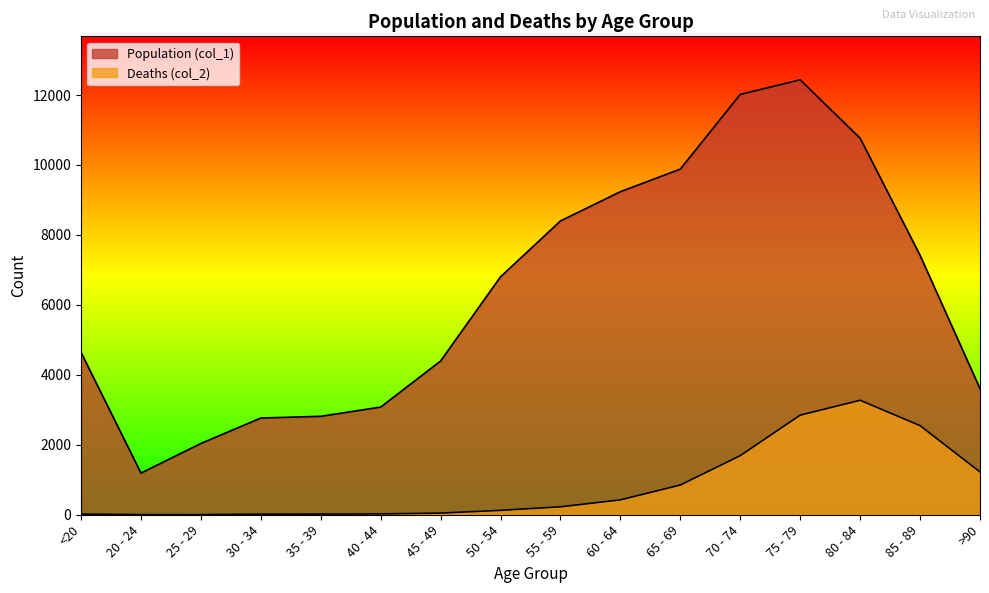

The Population (col_1) series shows 1607 at 85 - 89. True or false?

False